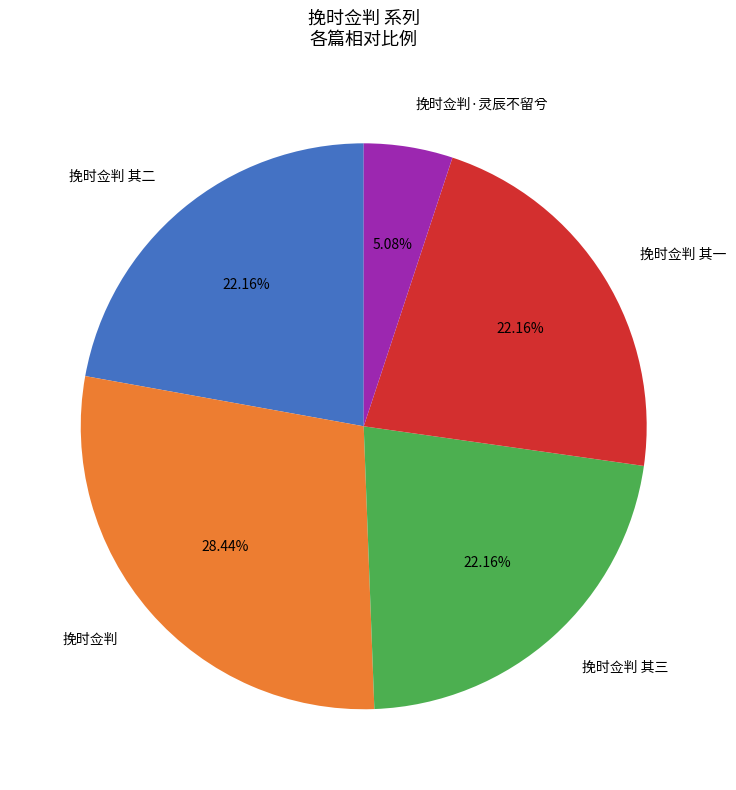

What is the largest slice in the pie chart?

挽时佥判